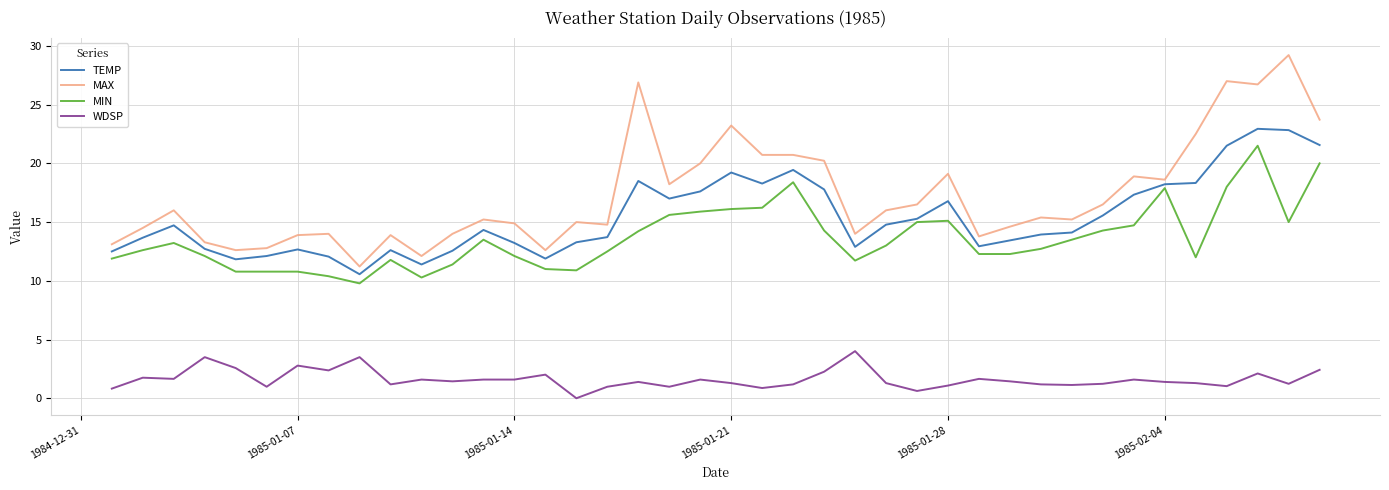

List the series in order of their peak value, highest first.

MAX, TEMP, MIN, WDSP